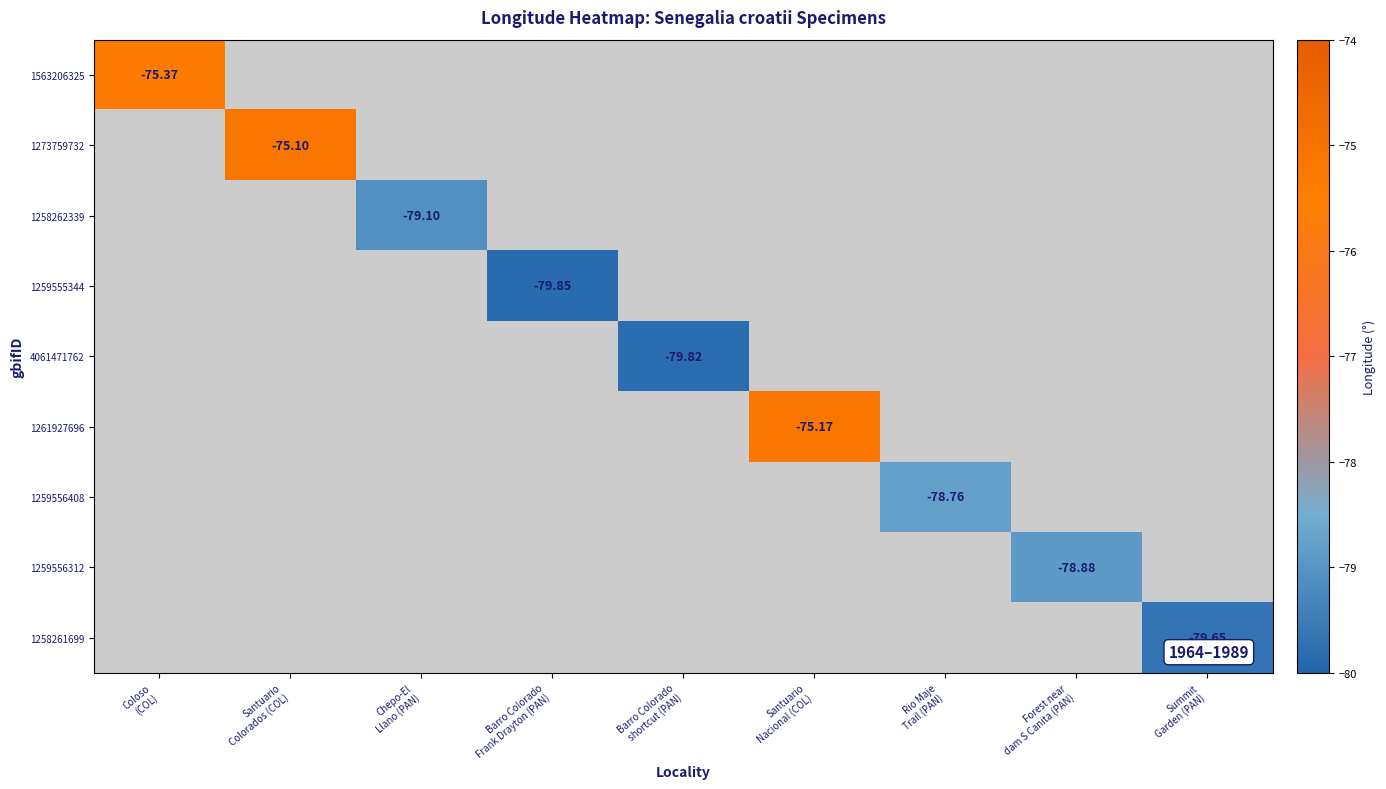

What is the minimum value shown in the chart?

-79.9